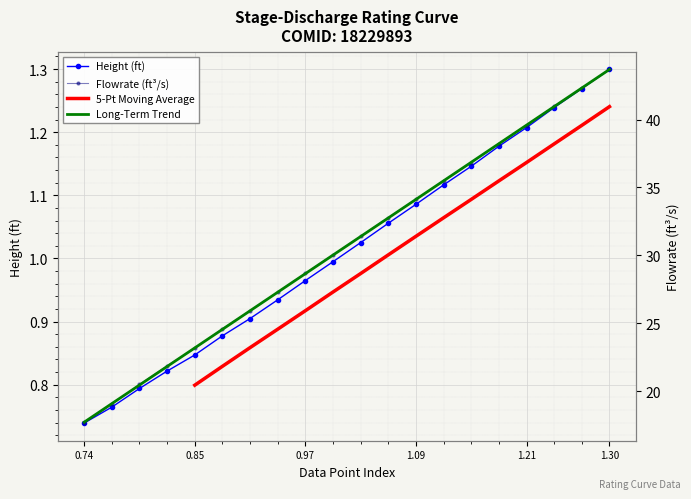

Count the number of categories in the chart.

20